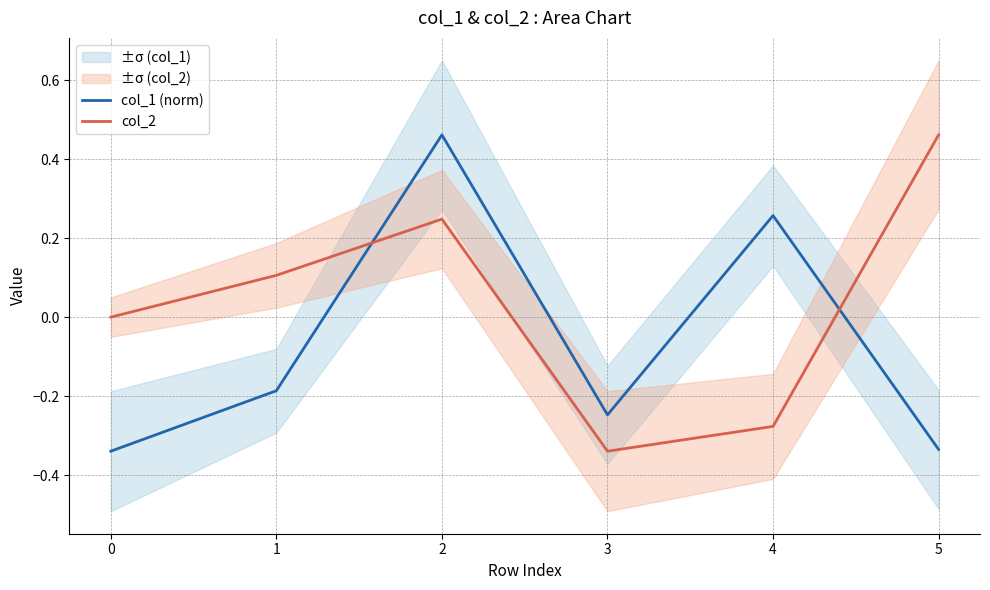

In col_1 (norm), how many points are higher than both neighbors (excluding endpoints)?

2